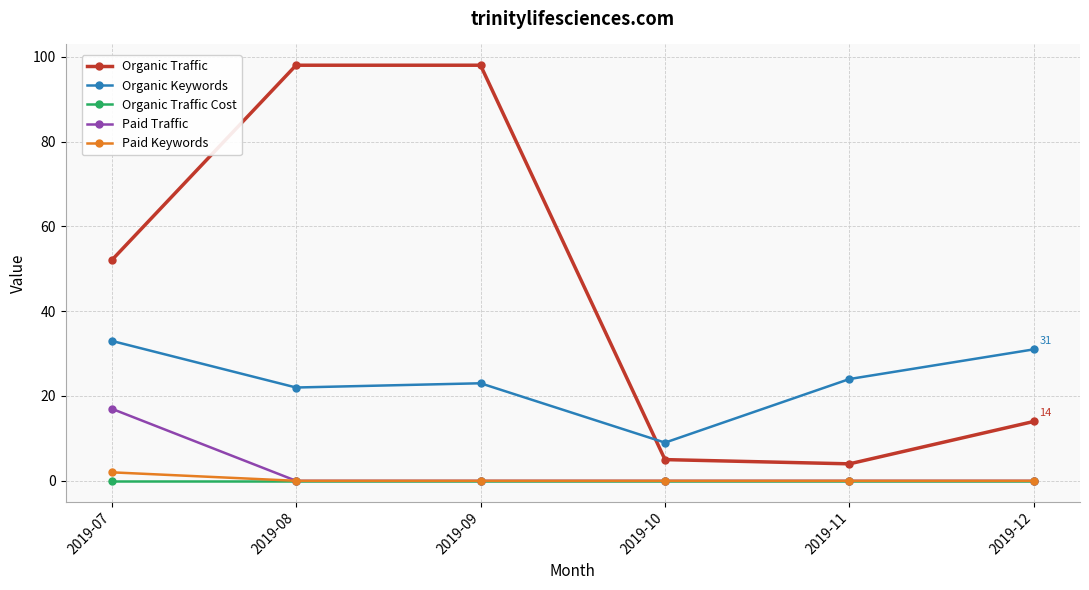

Which series has the widest spread of values?

Organic Traffic